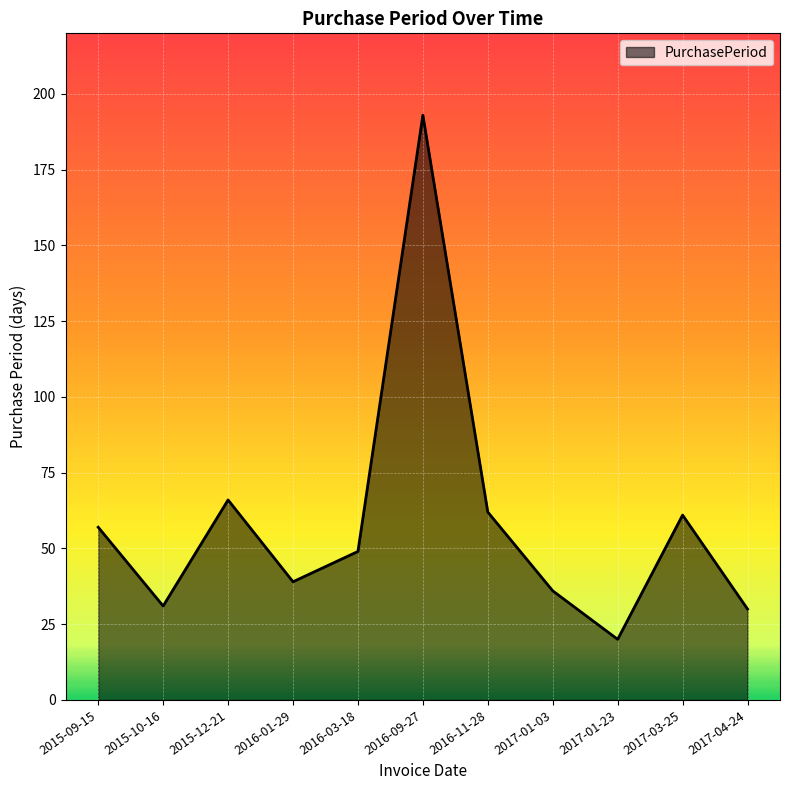

What is the difference between the values at 2016-01-29 and 2016-11-28?

23